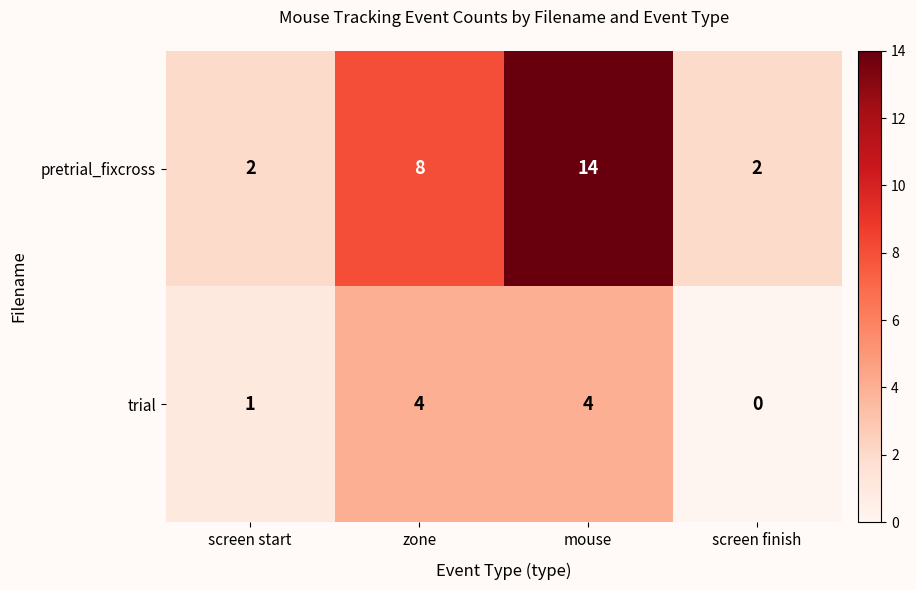

Which label corresponds to the largest value in the chart?

mouse